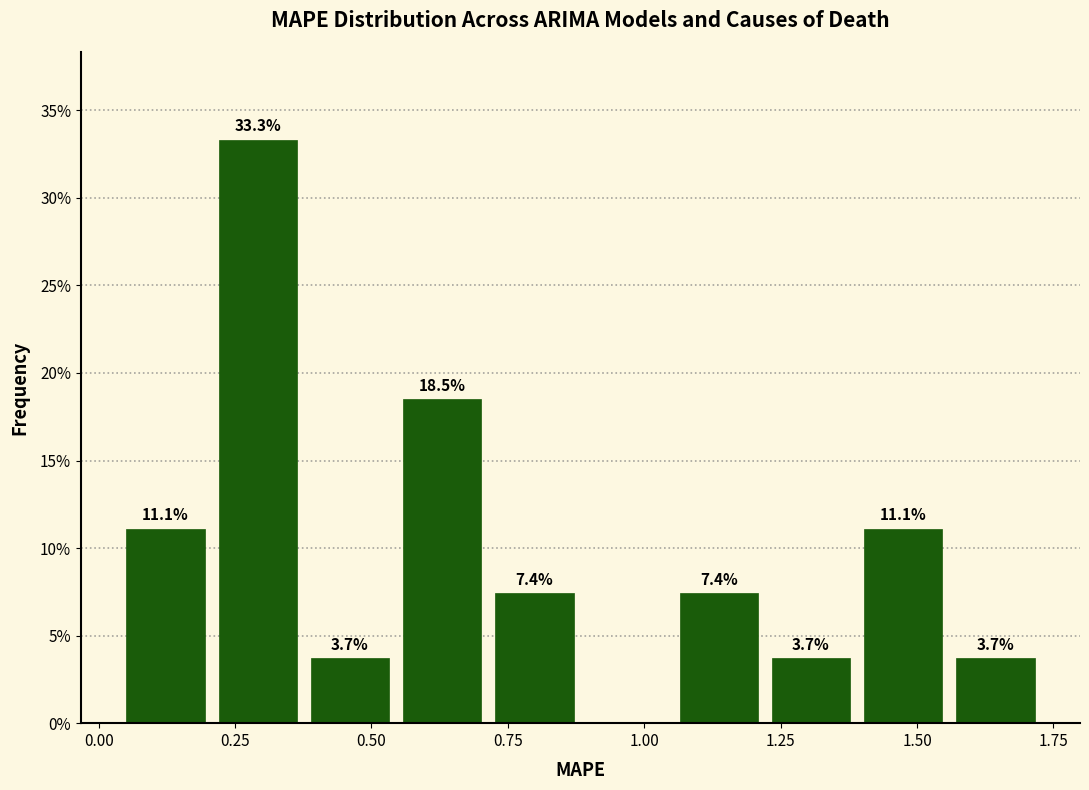

Around what value on the x-axis is the tallest bar? Give the approximate position of its centre, as read against the axis.

0.30